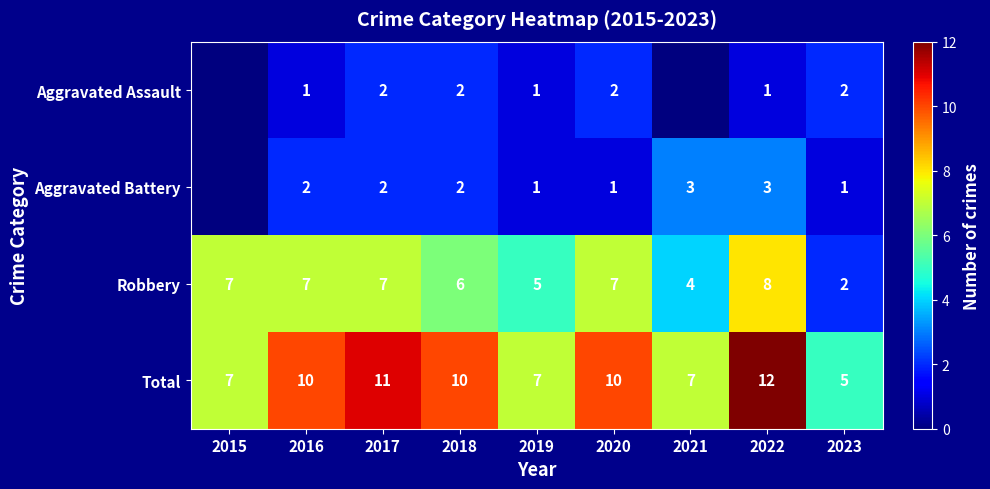

What is the difference between the maximum and minimum values in the Robbery series?

6